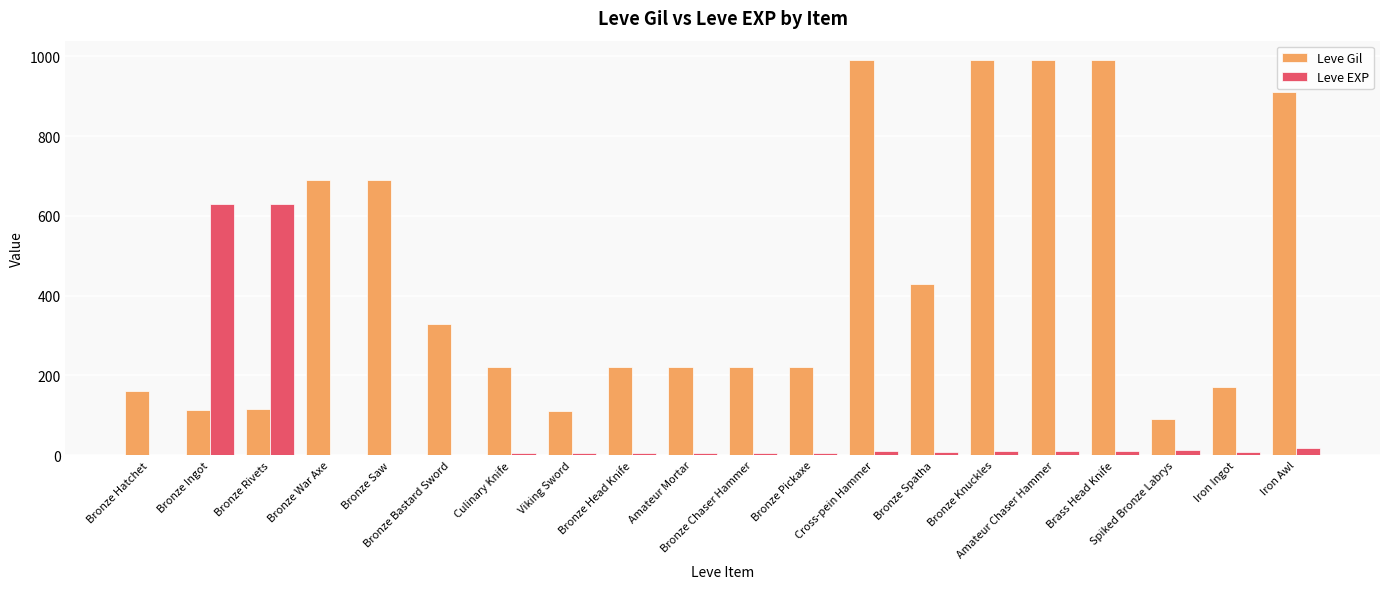

What is the total value across all series at Amateur Chaser Hammer?

999